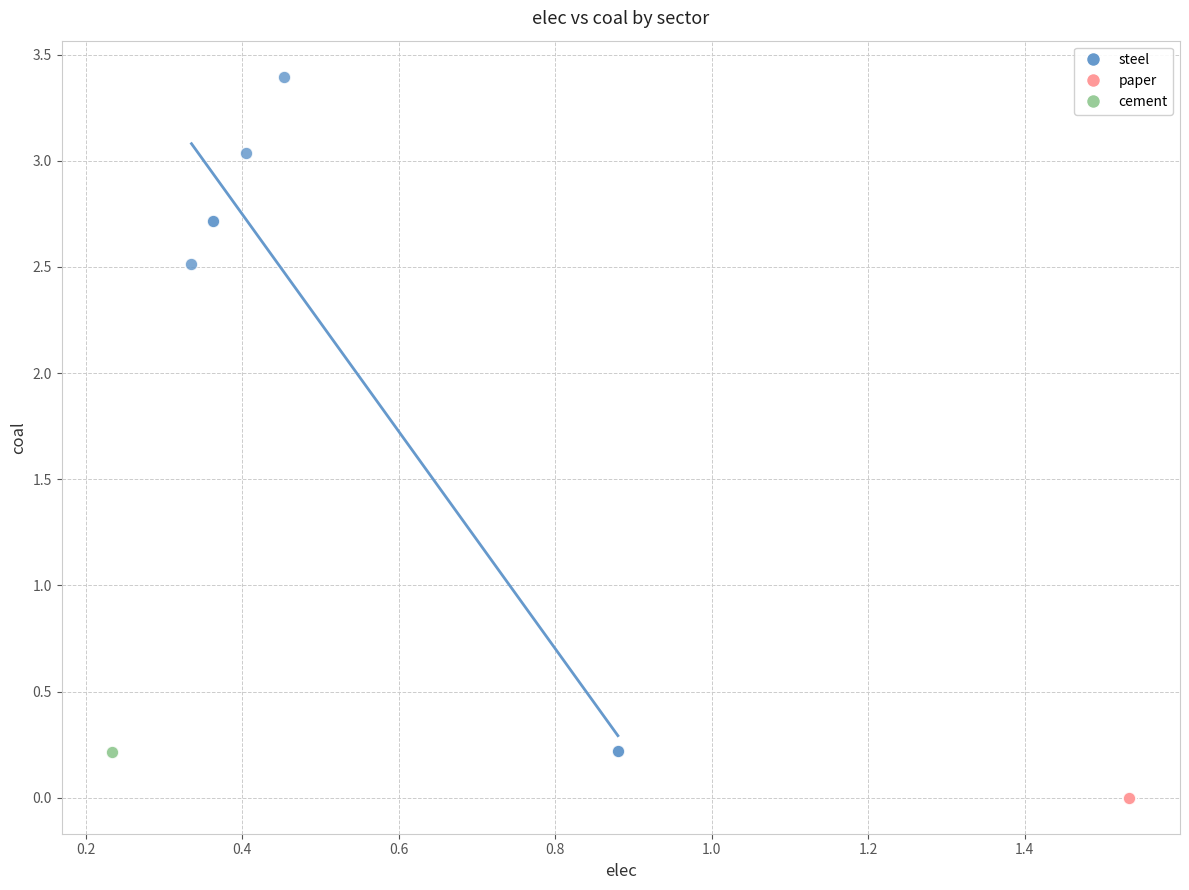

Which series reaches the minimum Y coordinate?

paper